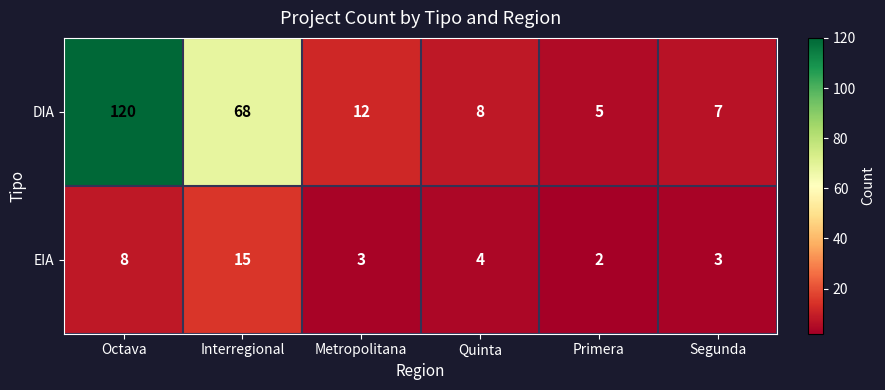

How many distinct data groups are displayed?

2